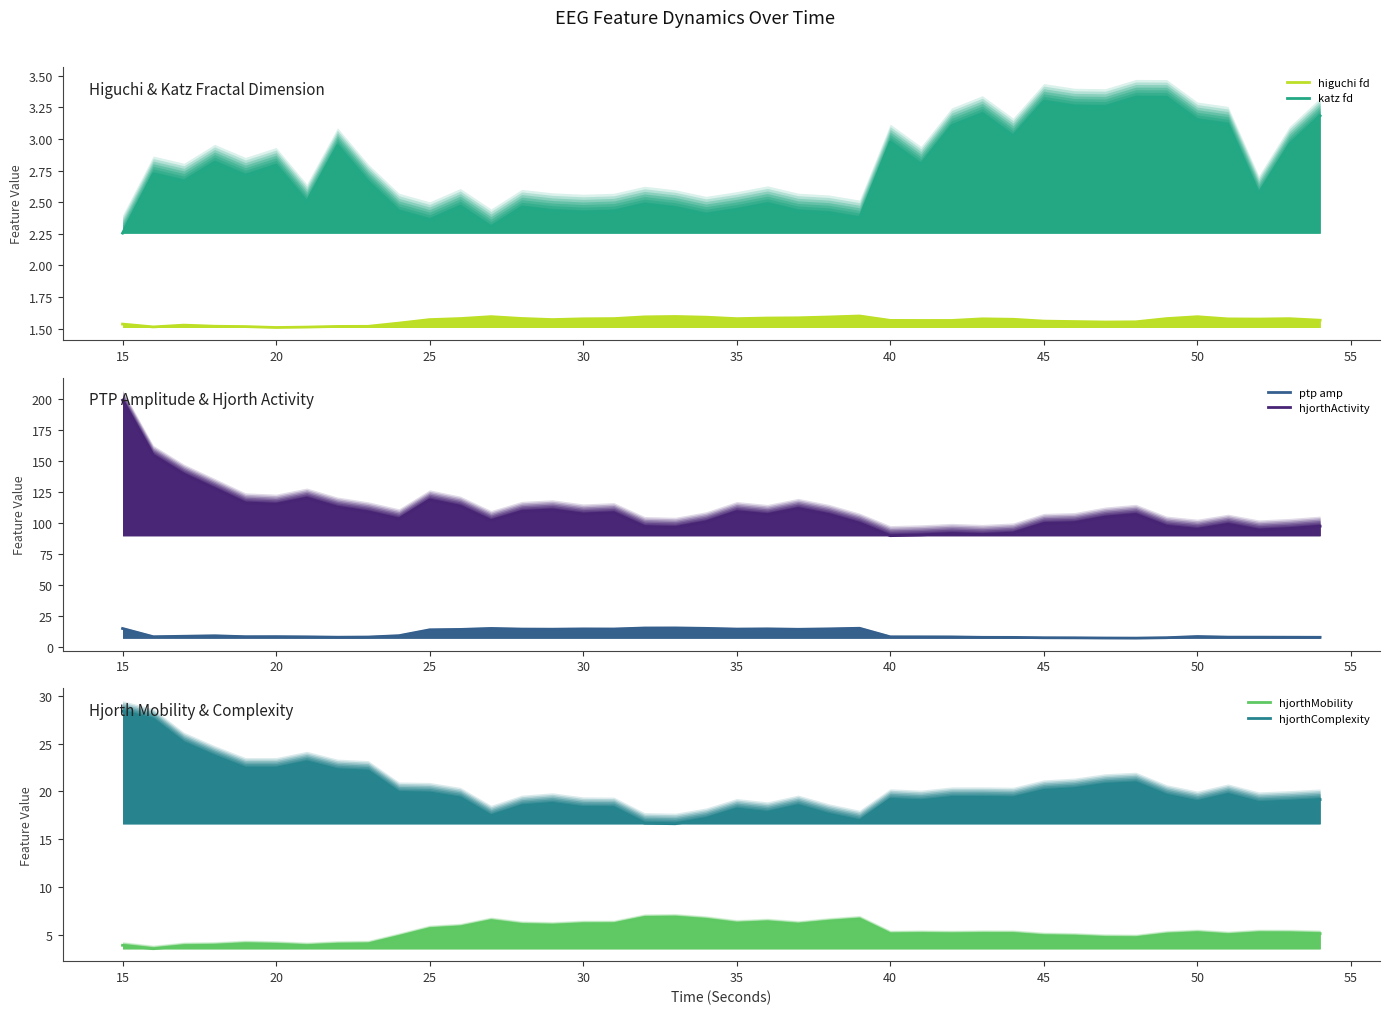

True or false: hjorthActivity and ptp amp cross at least once.

False